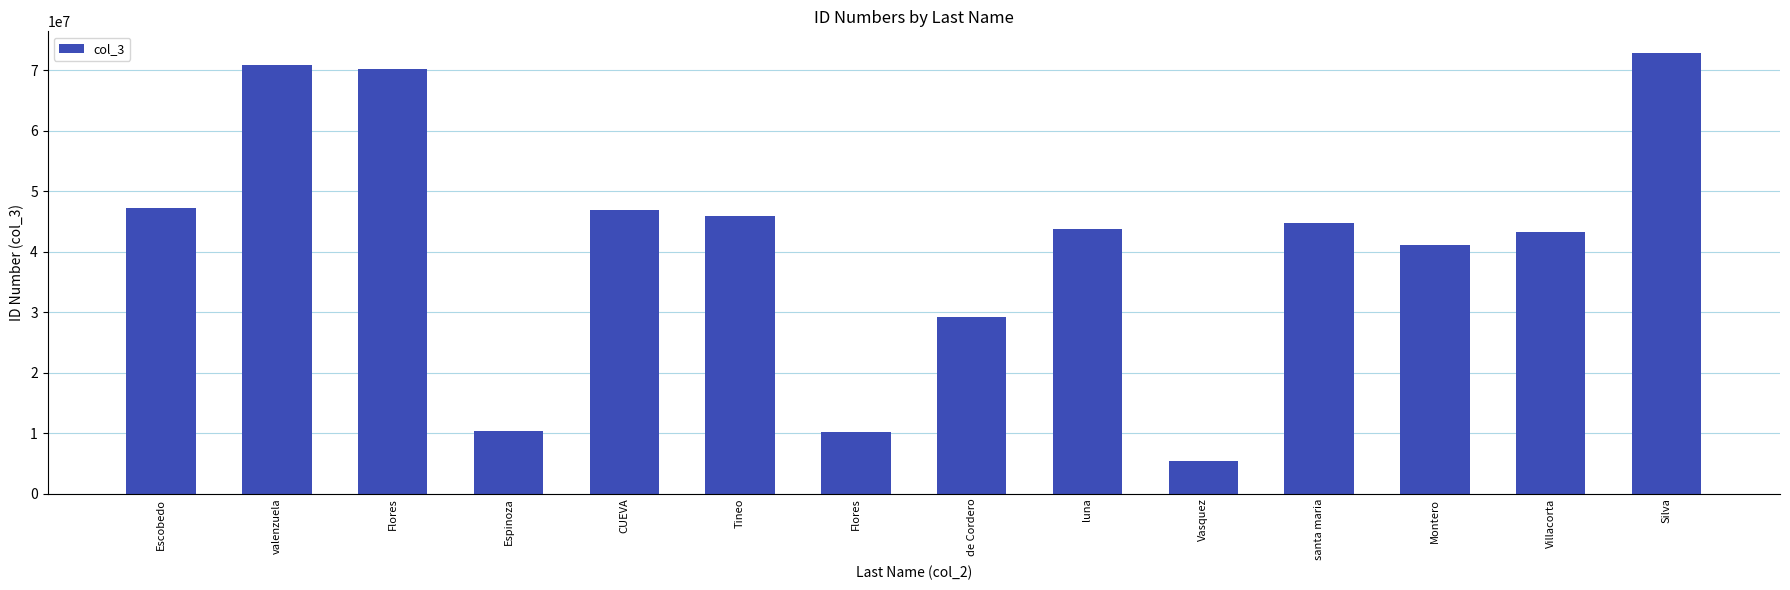

How many bars are there in total?

14